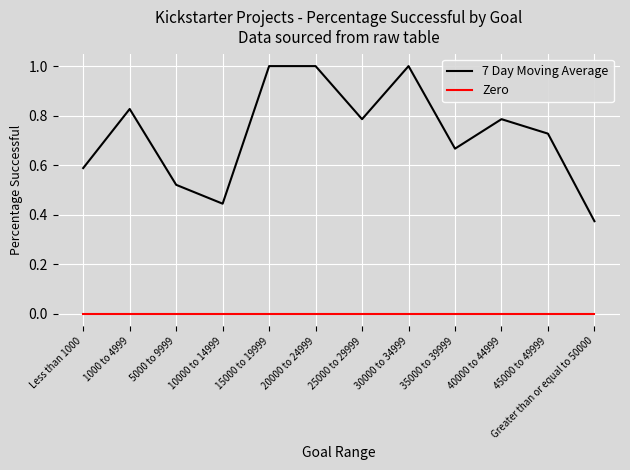

What is the maximum value for 7 Day Moving Average?

1.0